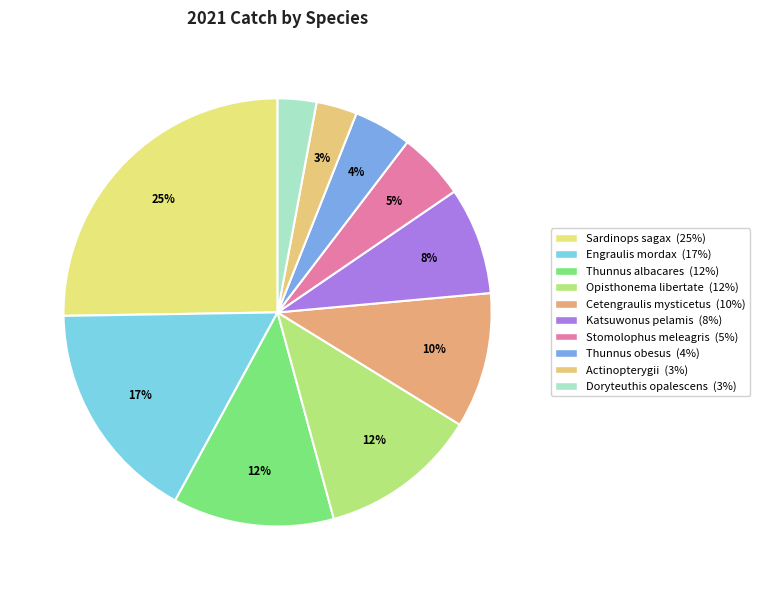

Between Doryteuthis opalescens and Katsuwonus pelamis, which is larger?

Katsuwonus pelamis